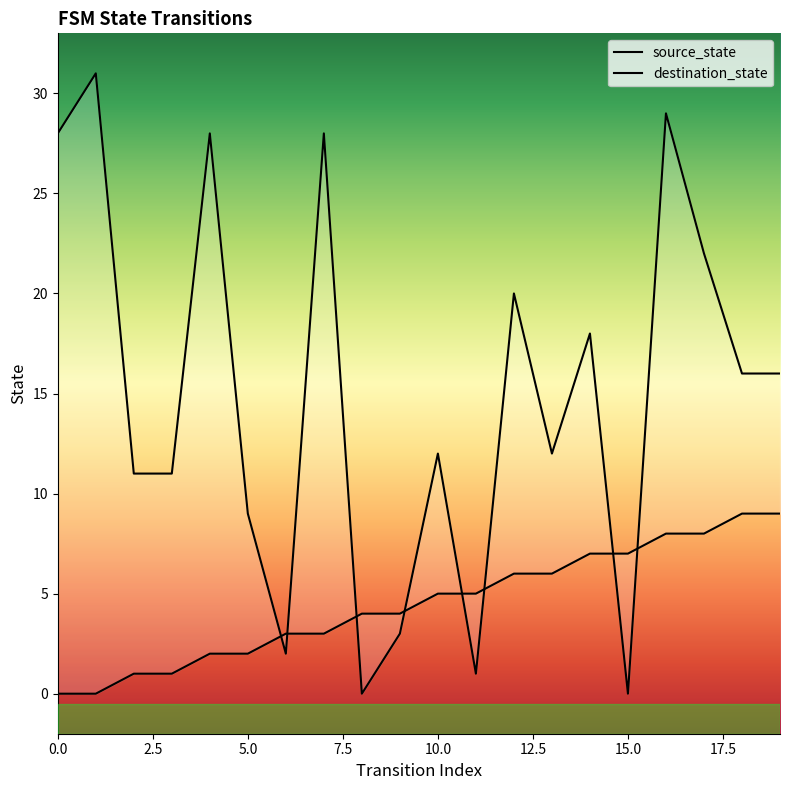

Between 5.0 and 18, which is larger?

18